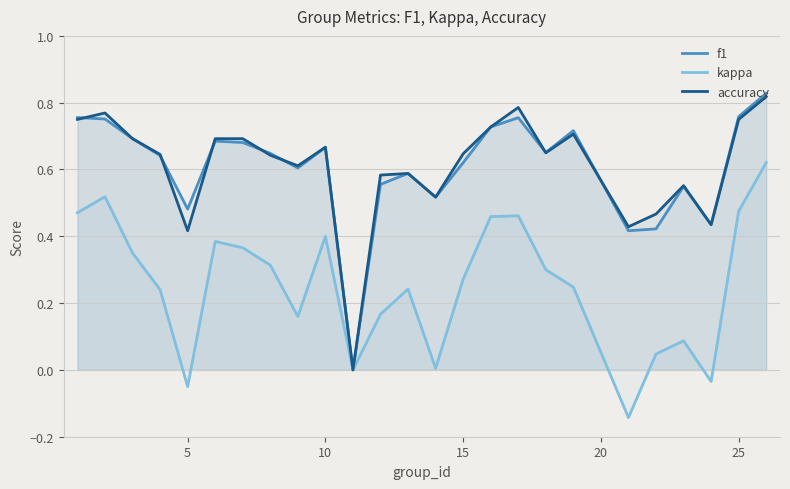

Which series has the largest range (max minus min)?

f1